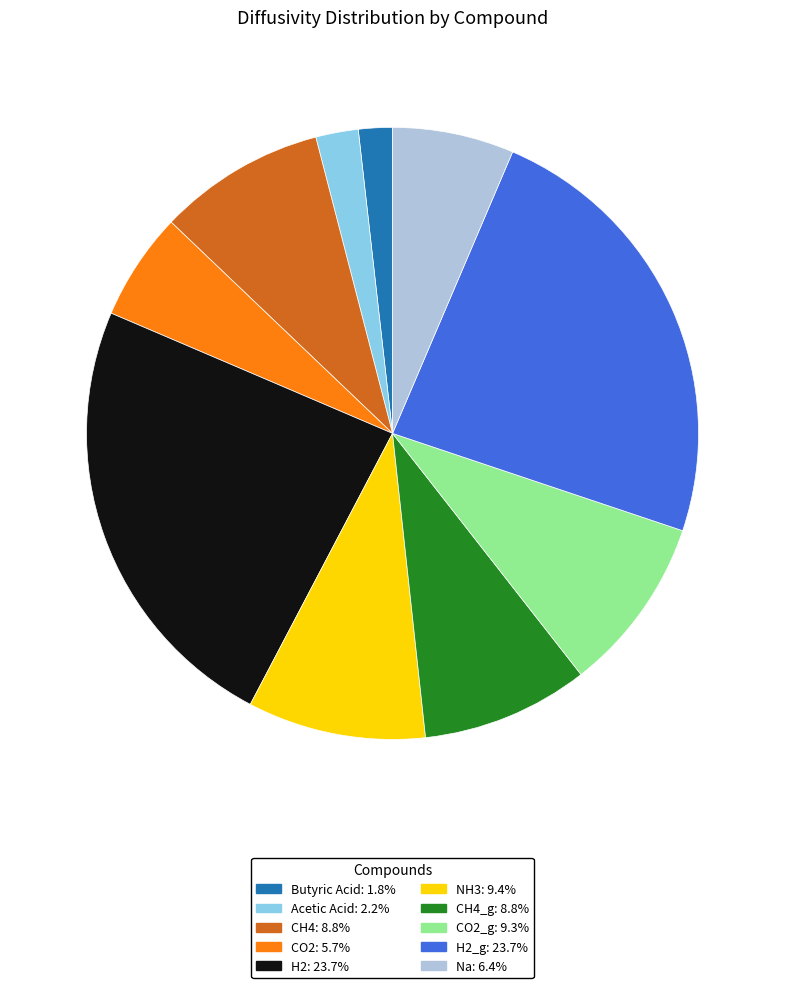

Is there any slice that represents more than half of the pie?

No